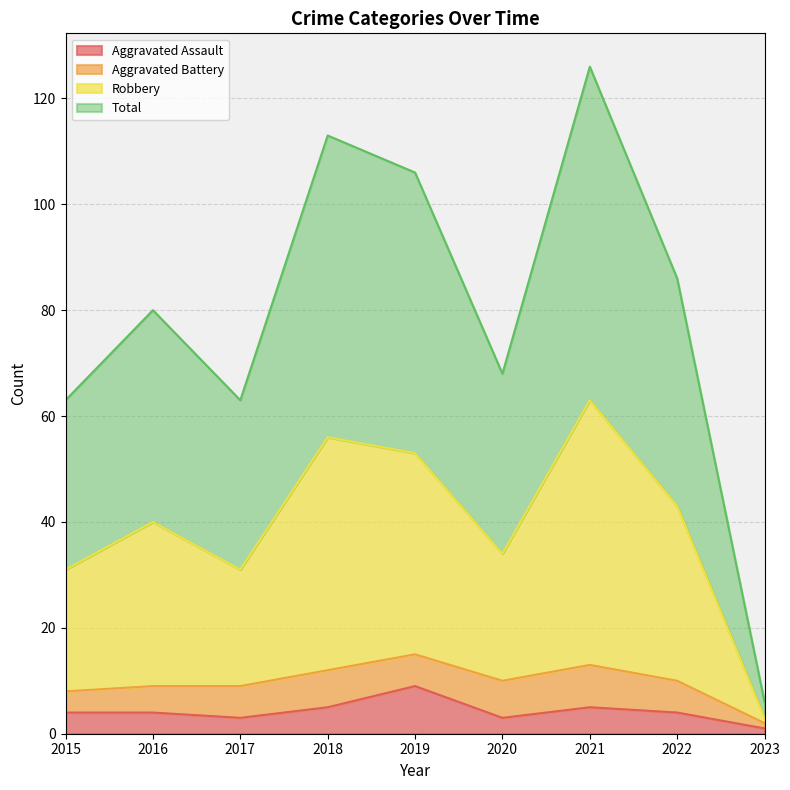

Which category has the highest value across all series?

2021